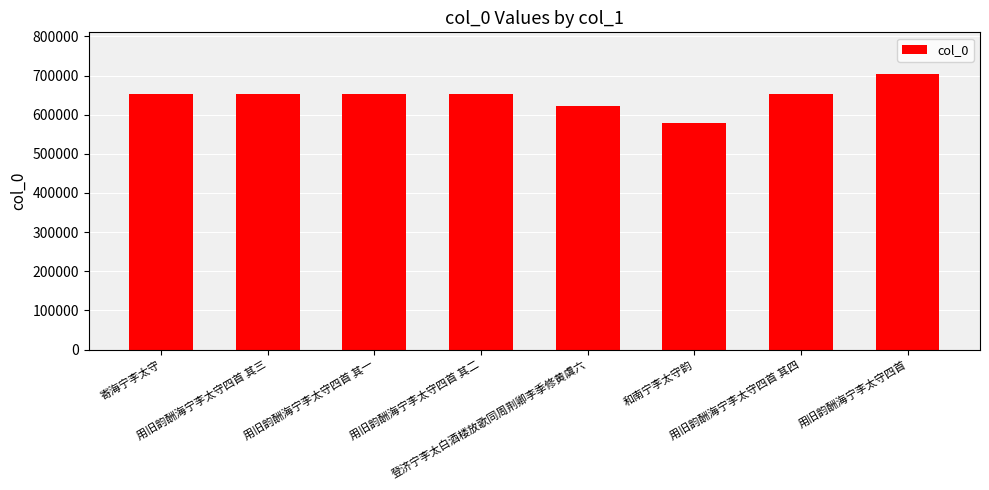

What is the greatest value displayed?

704761